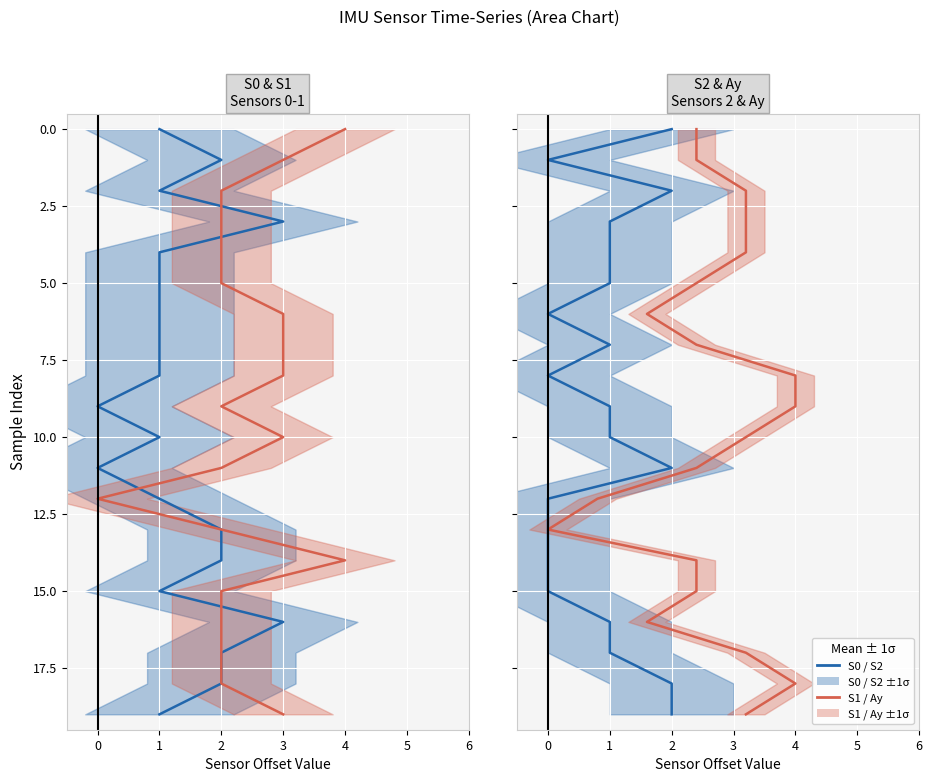

What is the label of the 5th point from the left?

3